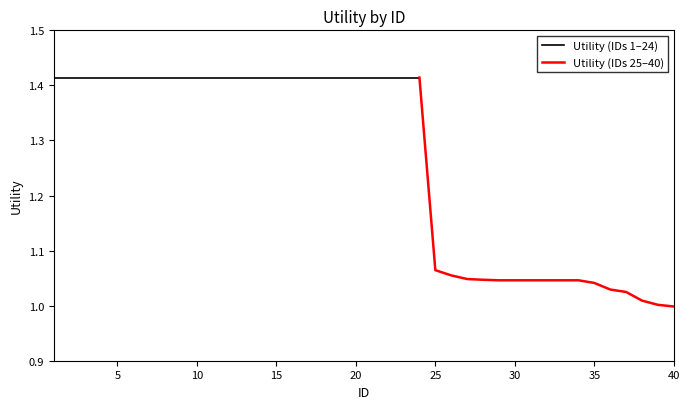

List the labels in order of value, smallest first.

40, 39, 38, 37, 36, 35, 29, 30, 31, 32, 33, 34, 28, 27, 26, 25, 1, 2, 3, 4, 5, 6, 7, 8, 9, 10, 11, 12, 13, 14, 15, 16, 17, 18, 19, 20, 21, 22, 23, 24